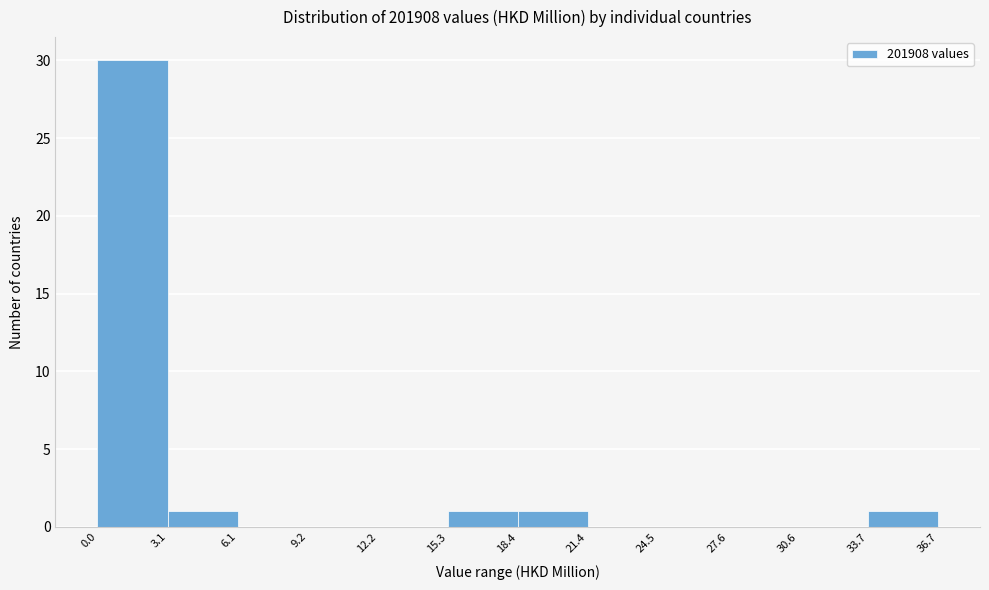

How tall is the bar that spans 15.3 to 18.4 on the x-axis? The values are not printed on the chart, so give them approximately, as read against the axis.

1